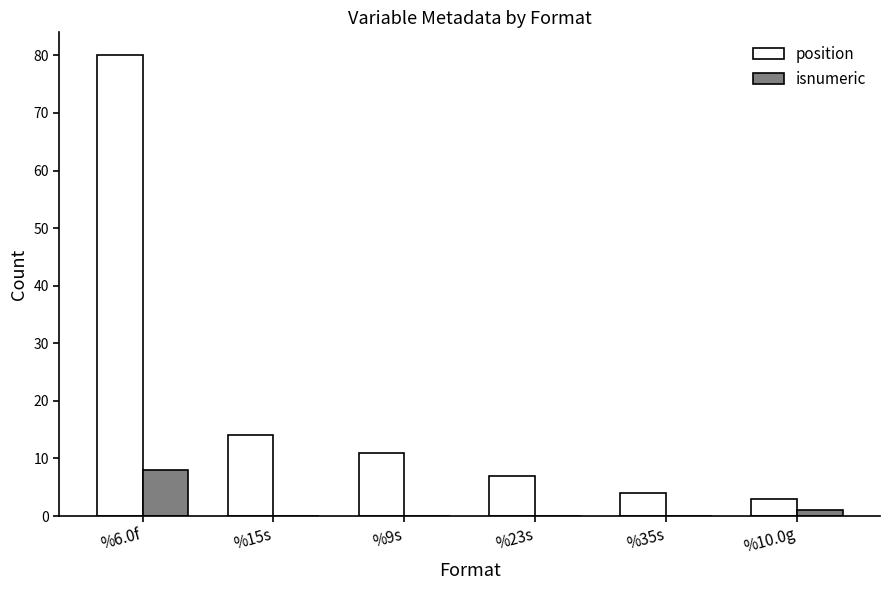

Reading right to left, transcribe all the data shown in this chart.

position: %10.0g=3	%35s=4	%23s=7	%9s=11	%15s=14	%6.0f=80
isnumeric: %10.0g=1	%35s=0	%23s=0	%9s=0	%15s=0	%6.0f=8